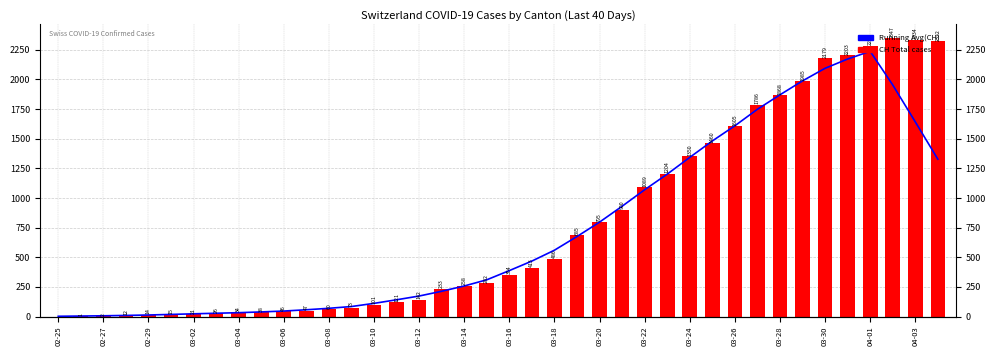

True or false: Running Avg (CH) has a value of 13.0 at 02-29.

True